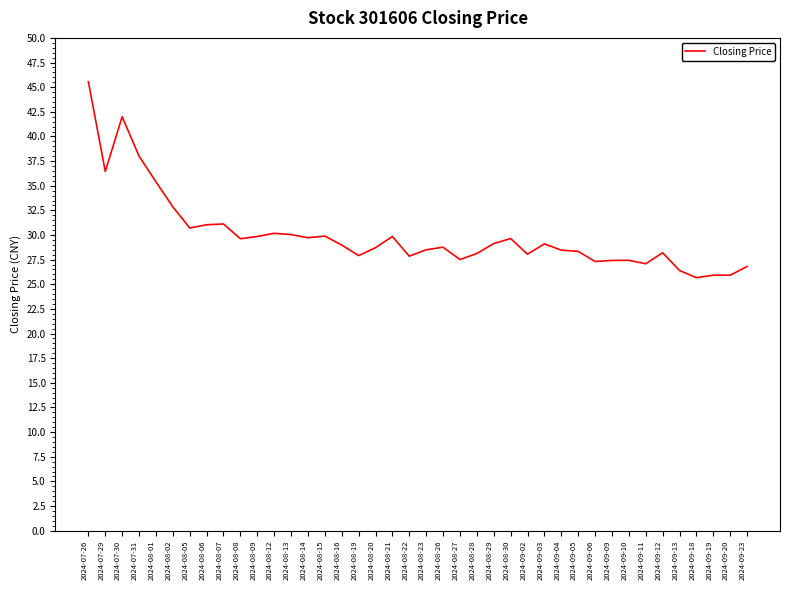

What is the difference between the maximum and minimum values?

19.9